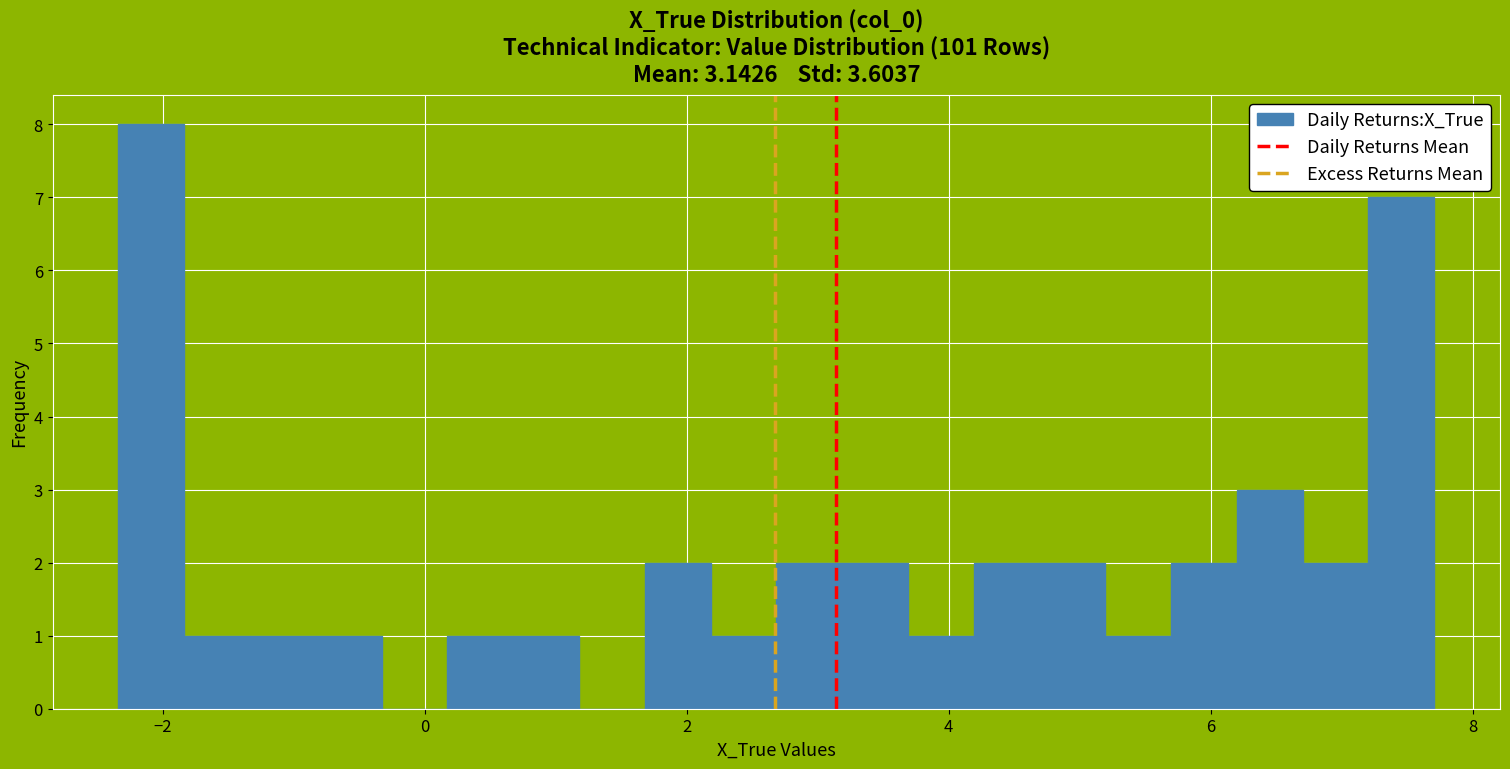

Read against the x-axis, roughly where is the centre of the tallest bar?

-2.0